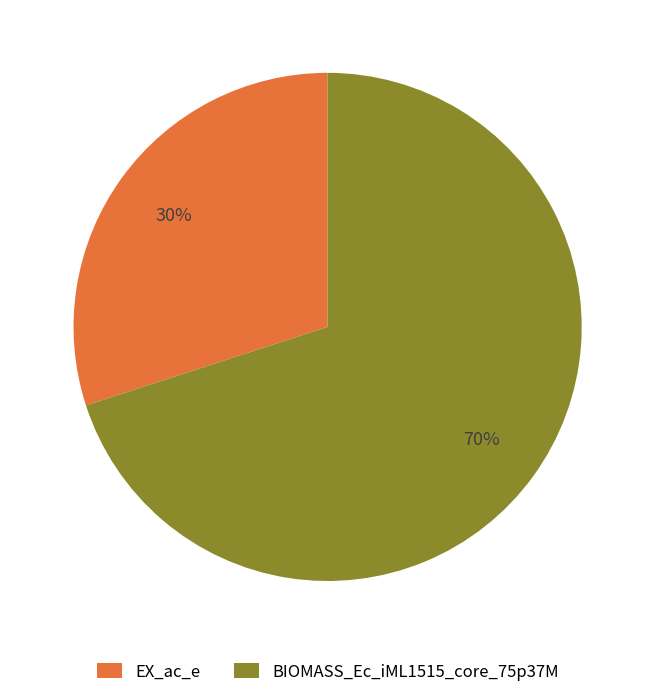

To the nearest percent, what is the difference between the BIOMASS_Ec_iML1515_core_75p37M and EX_ac_e slice percentages?

40%